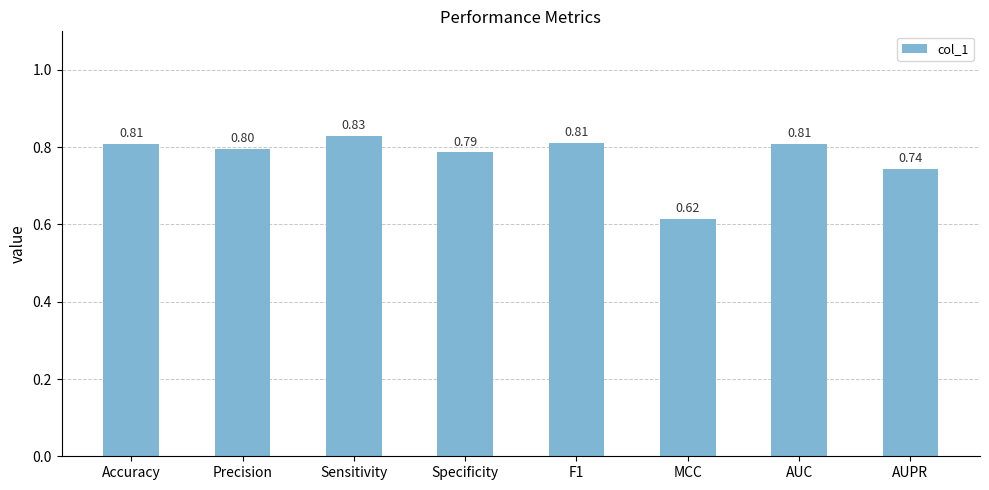

Which category has the highest value across all series?

Sensitivity